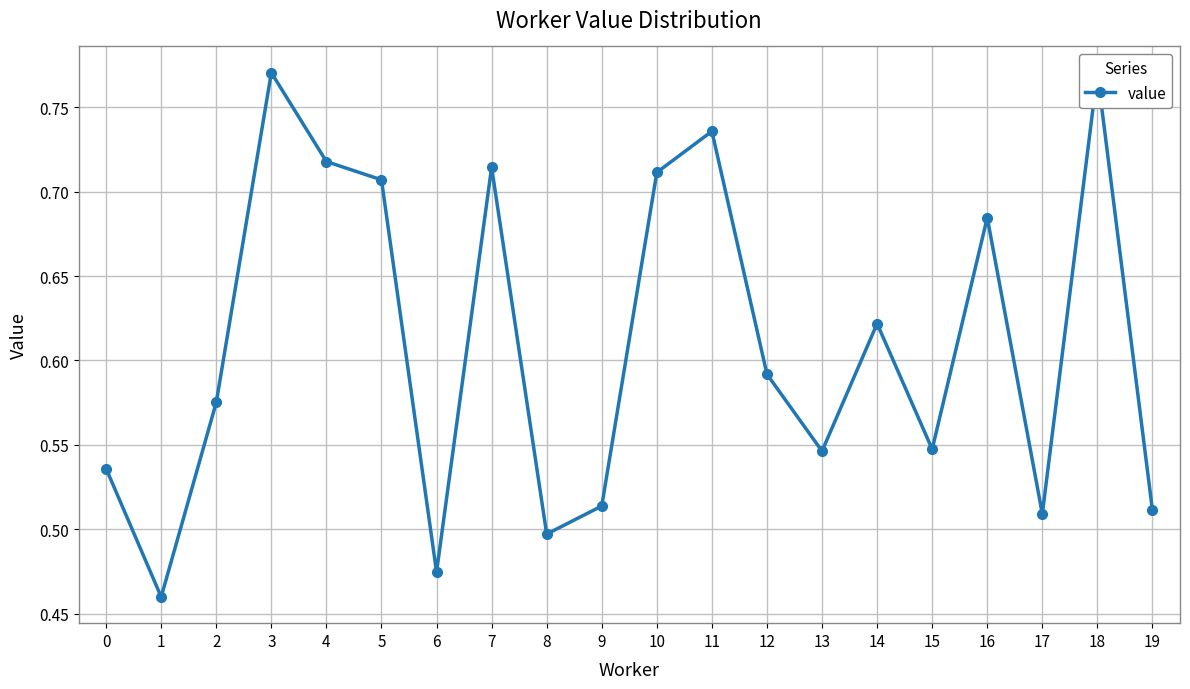

How many points are higher than both their immediate neighbors (excluding endpoints)?

6